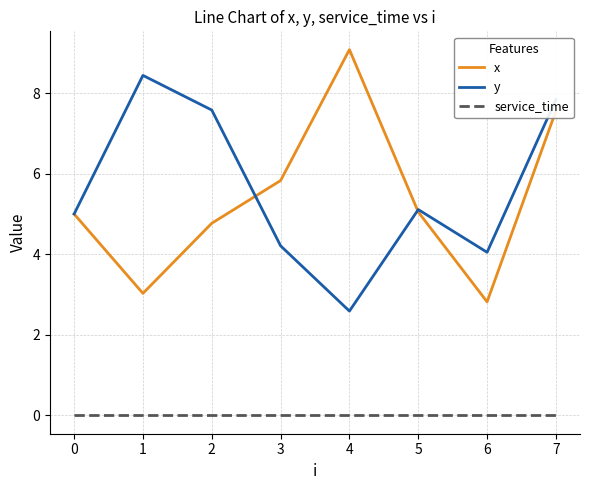

Which series changed the most between 4 and 5?

x